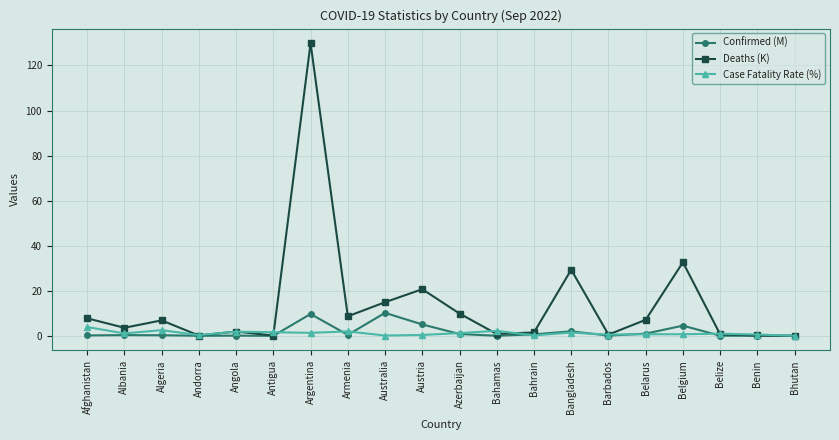

What is the difference between the second highest and second lowest values in the Case Fatality Rate (%) series?

2.4